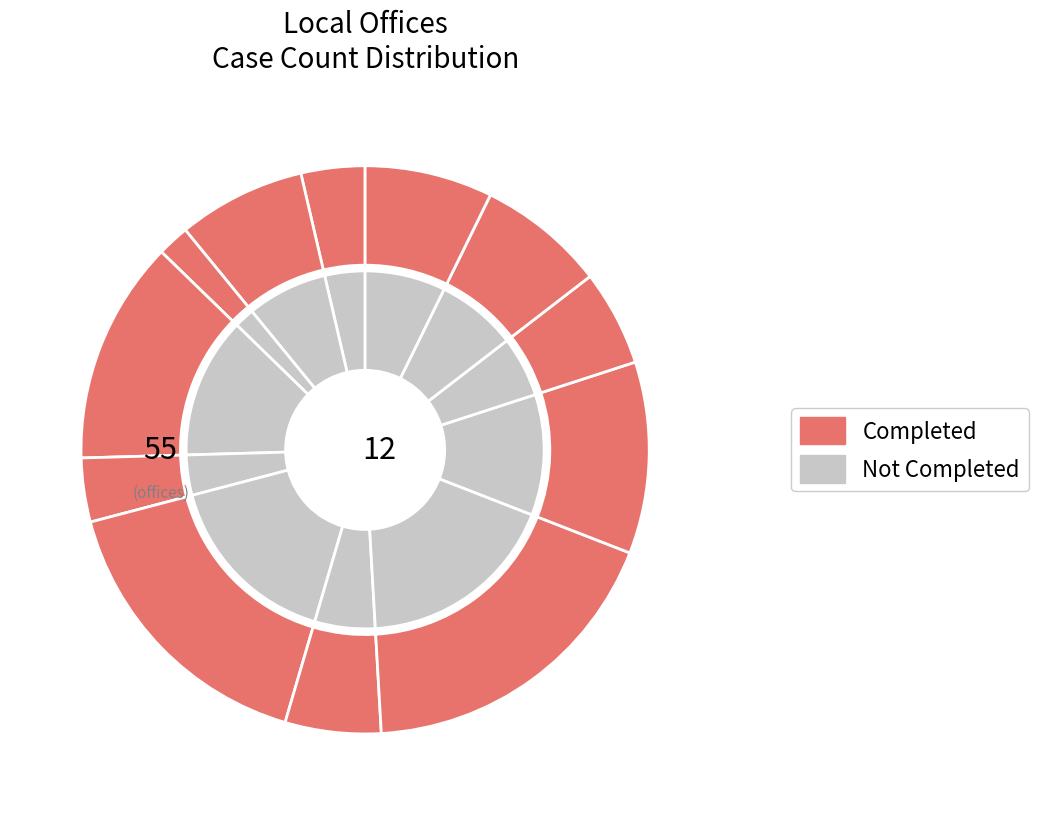

Does any single category account for the majority?

No